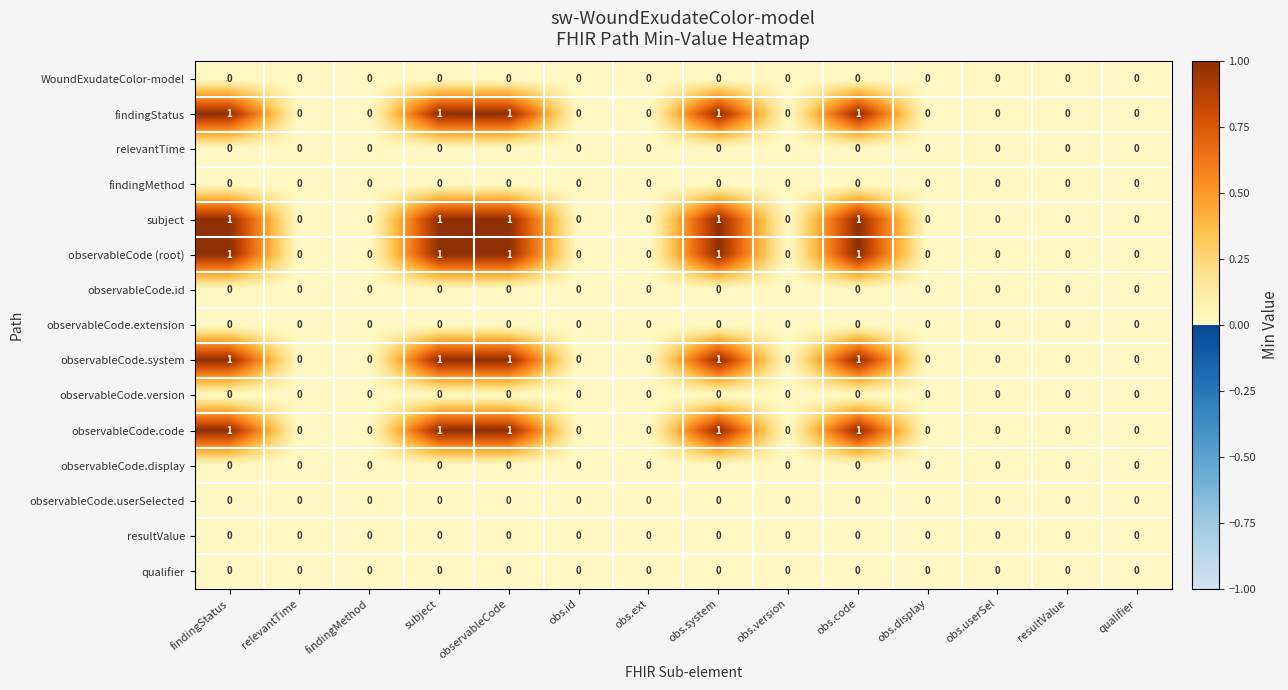

What is the sum of all subject values?

5